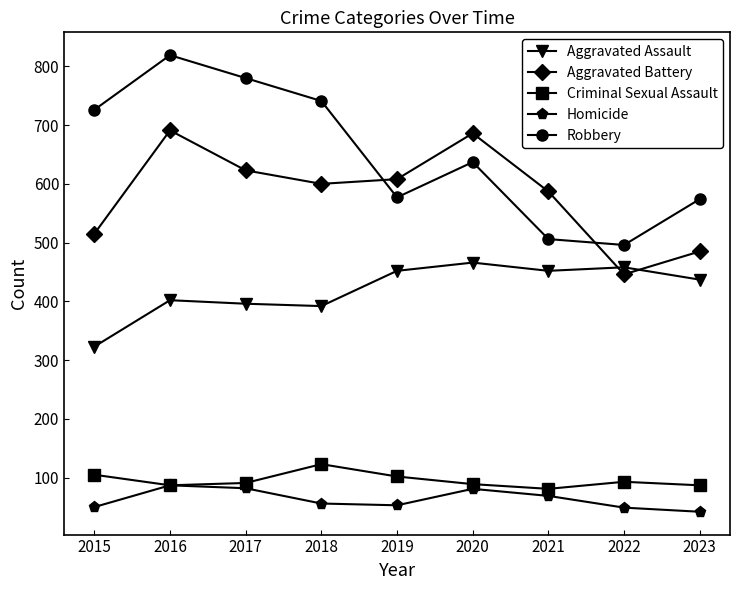

At which category does the chart reach its peak across all series?

2016